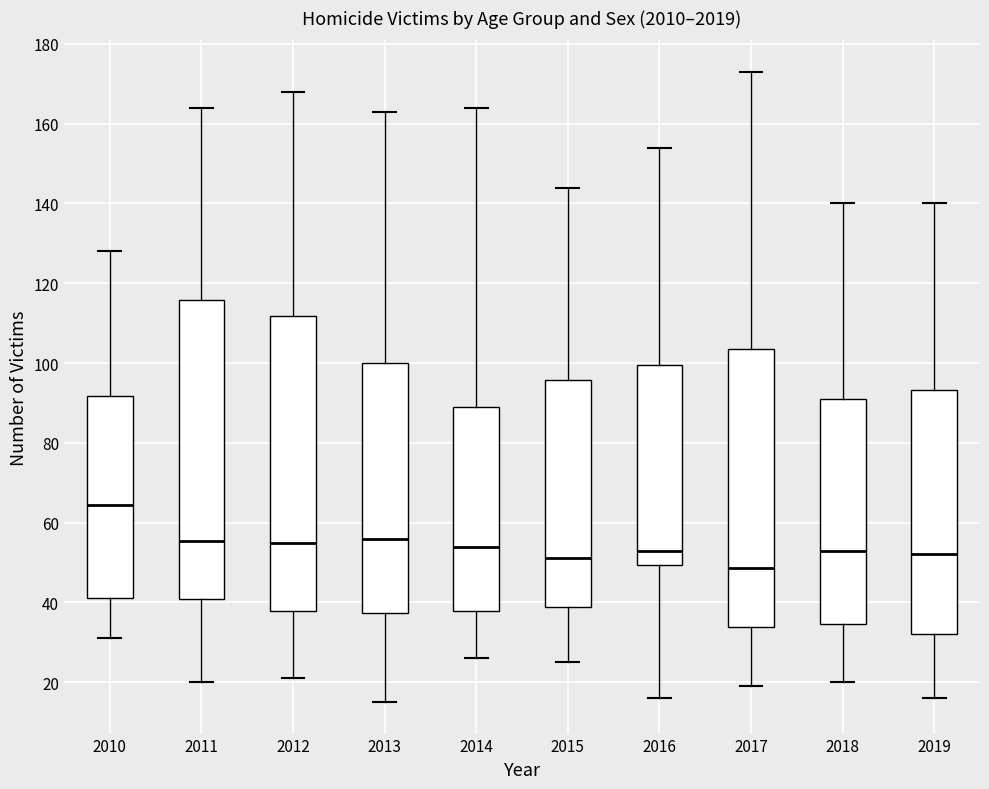

Reading left to right, read every box against the y-axis: the position of its median line, the range the box covers, and the ends of its whiskers. The values are not printed on the chart, so give them approximately, as read against the axis.

2010: median 64, box 42 to 92, whiskers 32 to 128
2011: median 56, box 40 to 116, whiskers 20 to 164
2012: median 56, box 38 to 112, whiskers 22 to 168
2013: median 56, box 38 to 100, whiskers 16 to 164
2014: median 54, box 38 to 90, whiskers 26 to 164
2015: median 52, box 38 to 96, whiskers 26 to 144
2016: median 54, box 50 to 100, whiskers 16 to 154
2017: median 48, box 34 to 104, whiskers 20 to 174
2018: median 54, box 34 to 92, whiskers 20 to 140
2019: median 52, box 32 to 94, whiskers 16 to 140